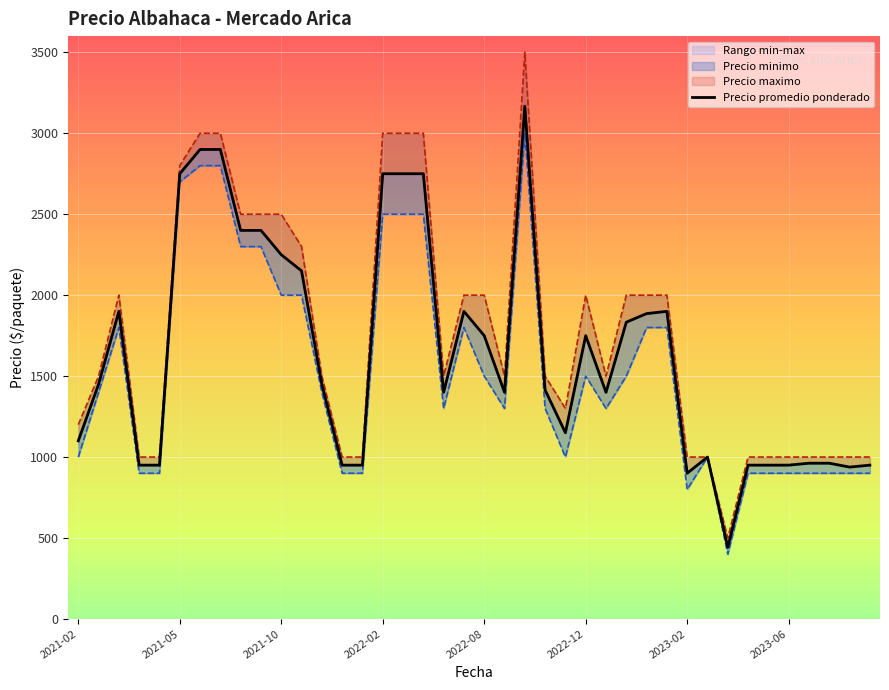

Between 2023-06-19 and 2023-01-10, which series saw the biggest shift?

Precio maximo